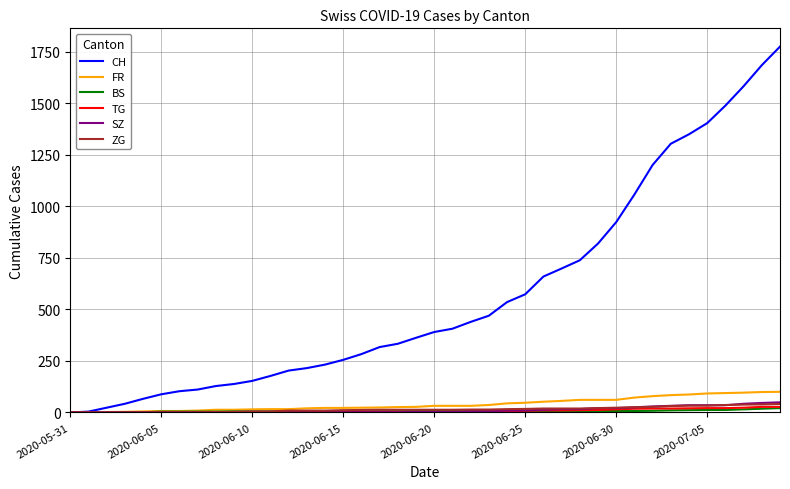

Which series has the largest total across all categories?

CH